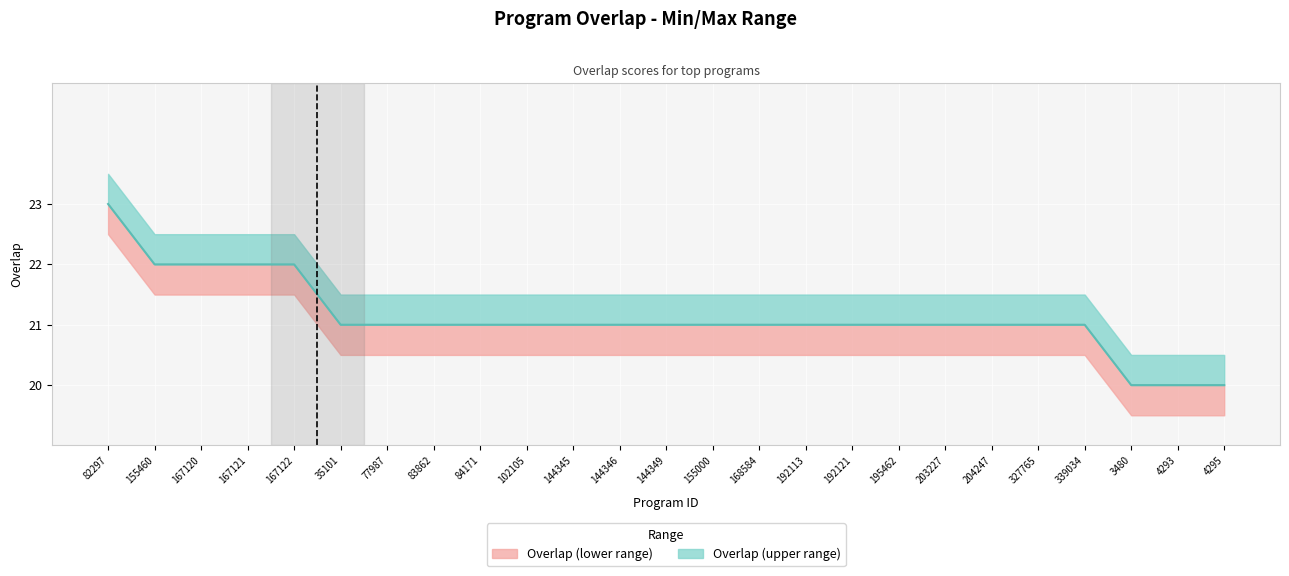

What is the label of the 19th point from the left?

203227